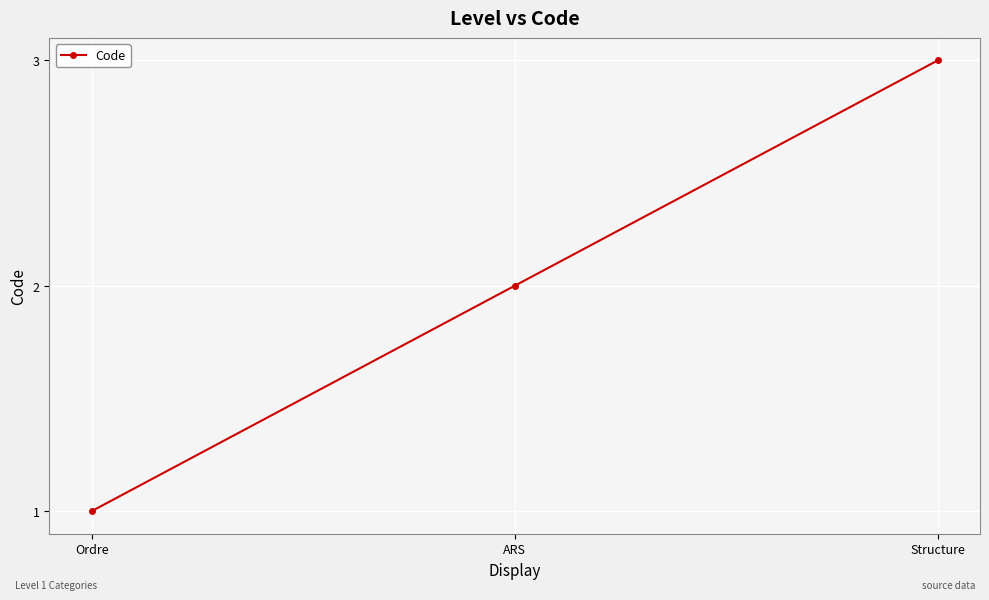

Which label corresponds to the smallest value in the chart?

Ordre